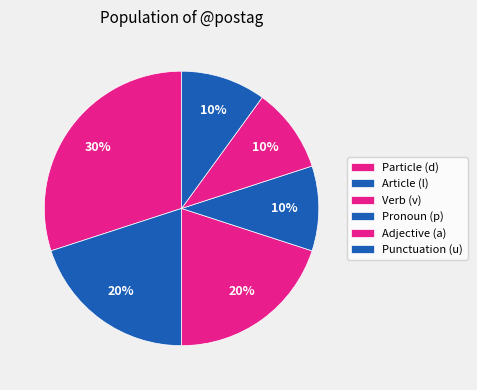

Count the number of slices in the pie.

6